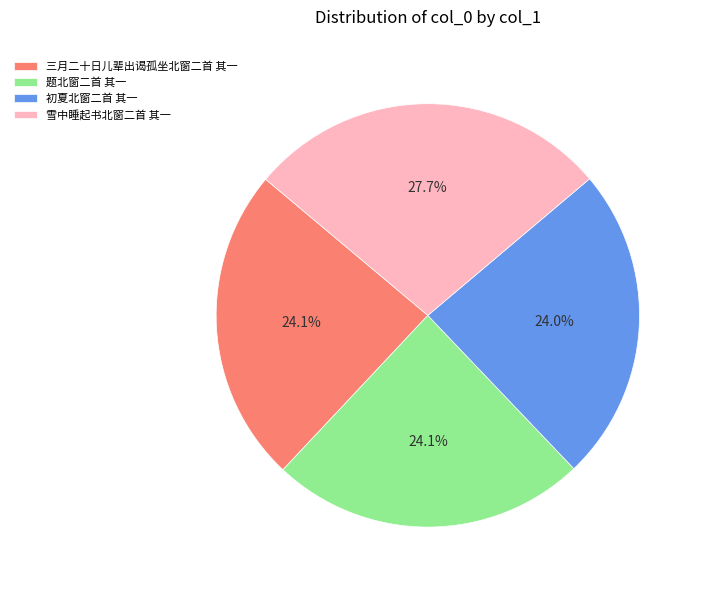

Does 雪中睡起书北窗二首 其一 represent more than half of the total?

No